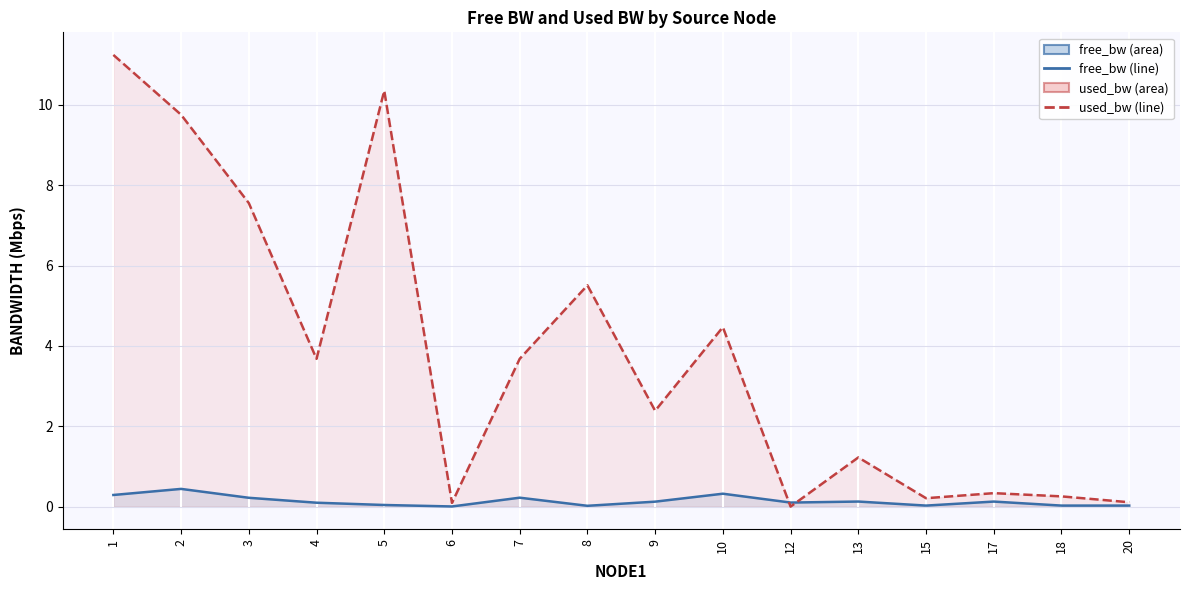

Between 18 and 13, which is larger?

13